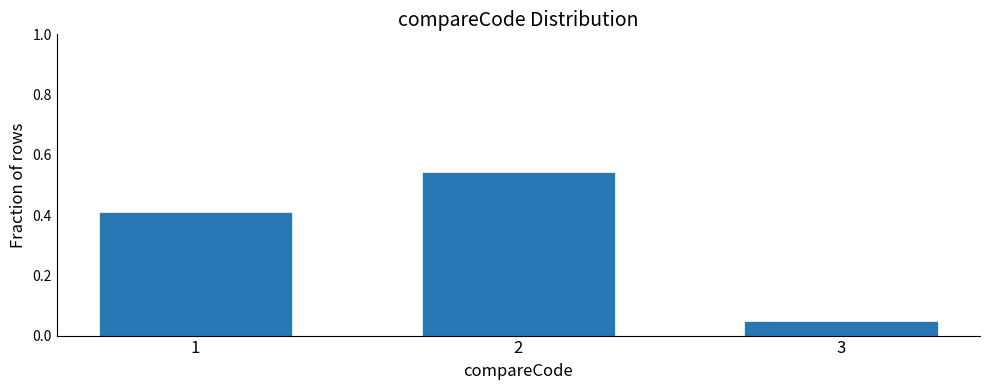

Rank the categories by value from highest to lowest.

2, 1, 3